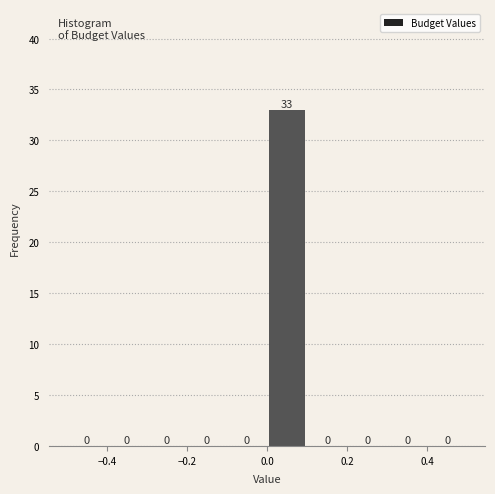

How tall is the bar that spans 0.0 to 0.1 on the x-axis?

33